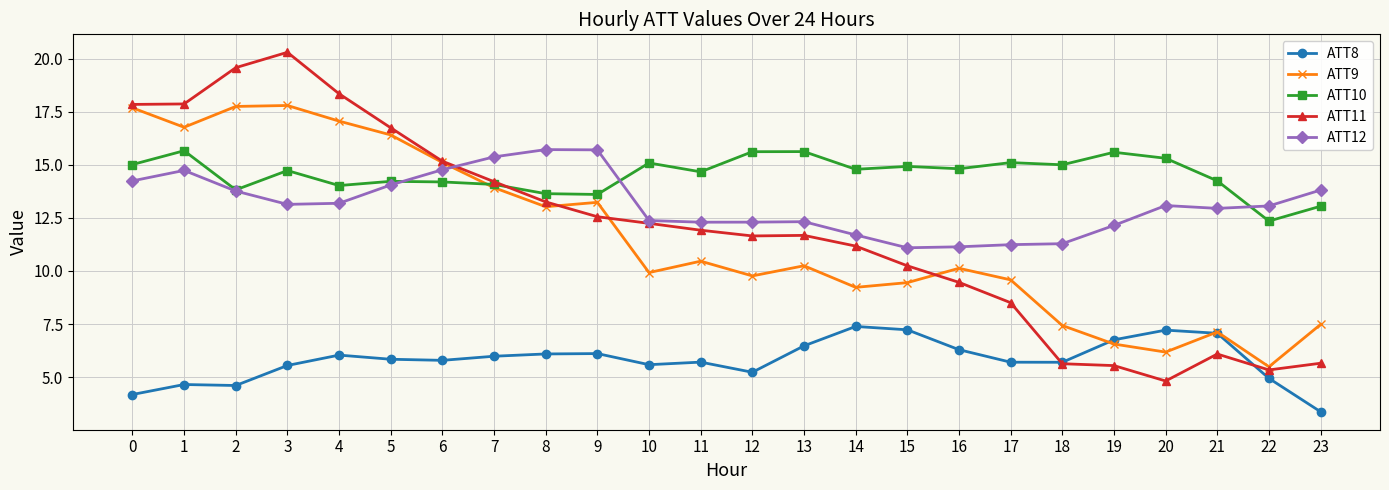

Which series has the widest spread of values?

ATT11